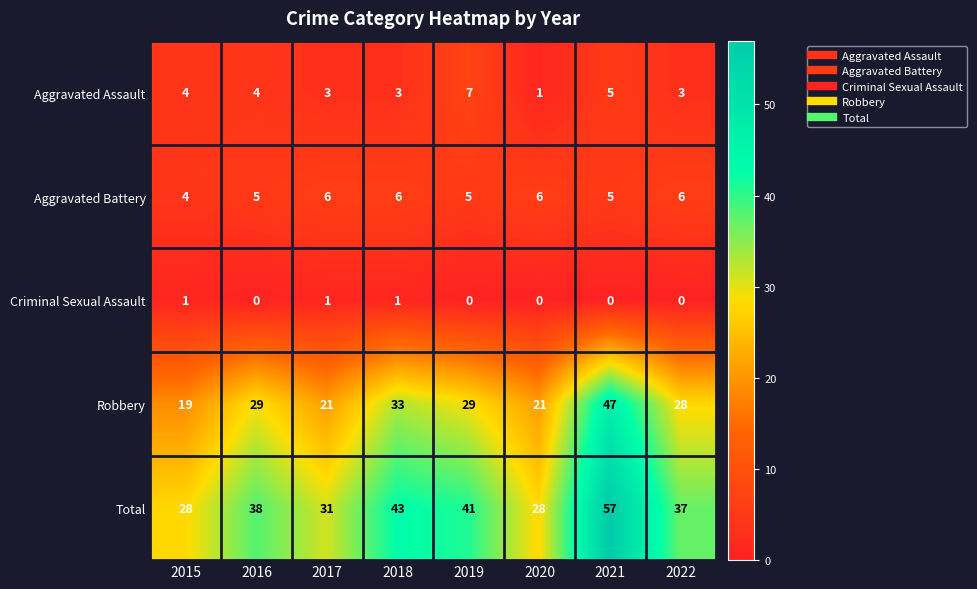

What is the highest value of the Robbery series?

47